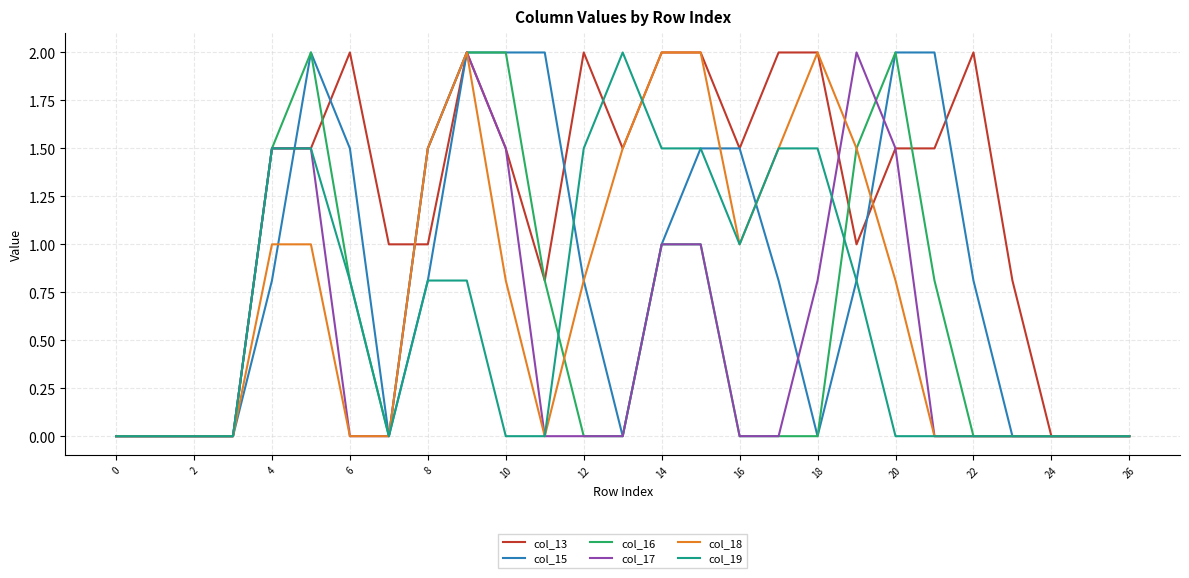

What are all the series names shown in the legend?

col_13, col_15, col_16, col_17, col_18, col_19